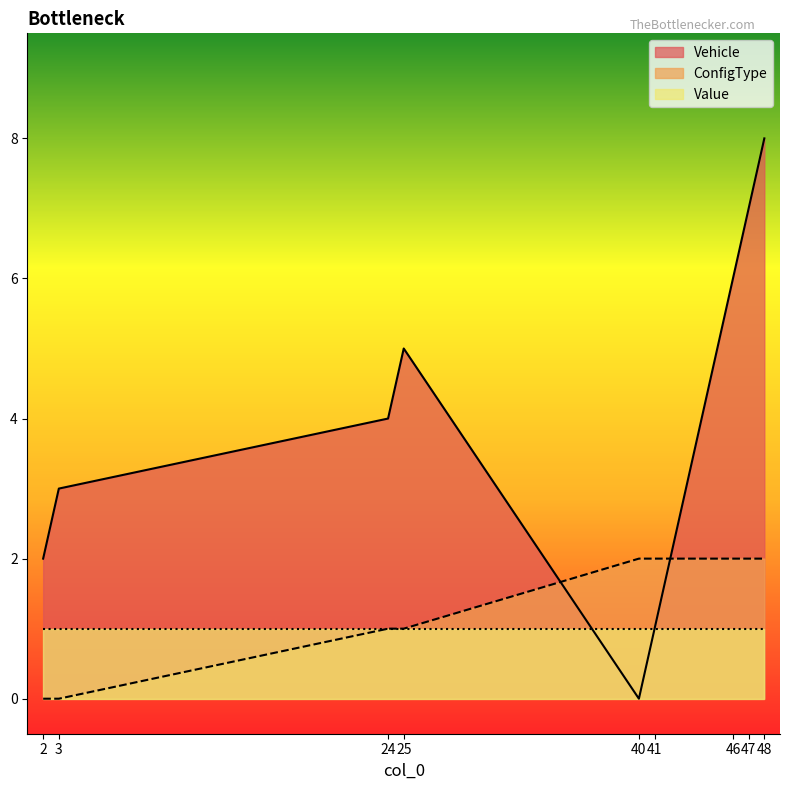

How many lines are shown in the chart?

3